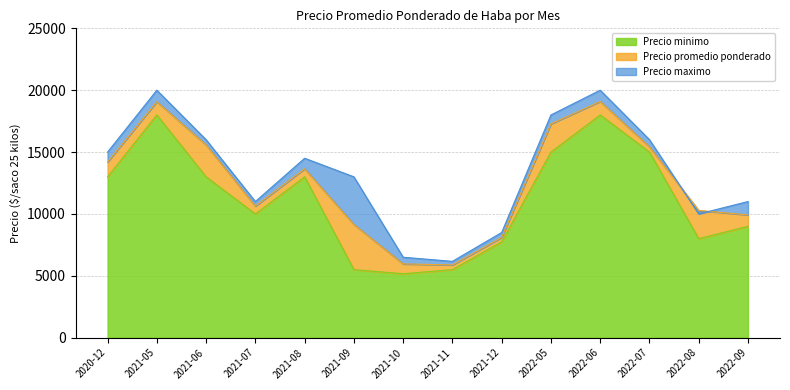

What is the label of the 8th point from the left?

2021-11